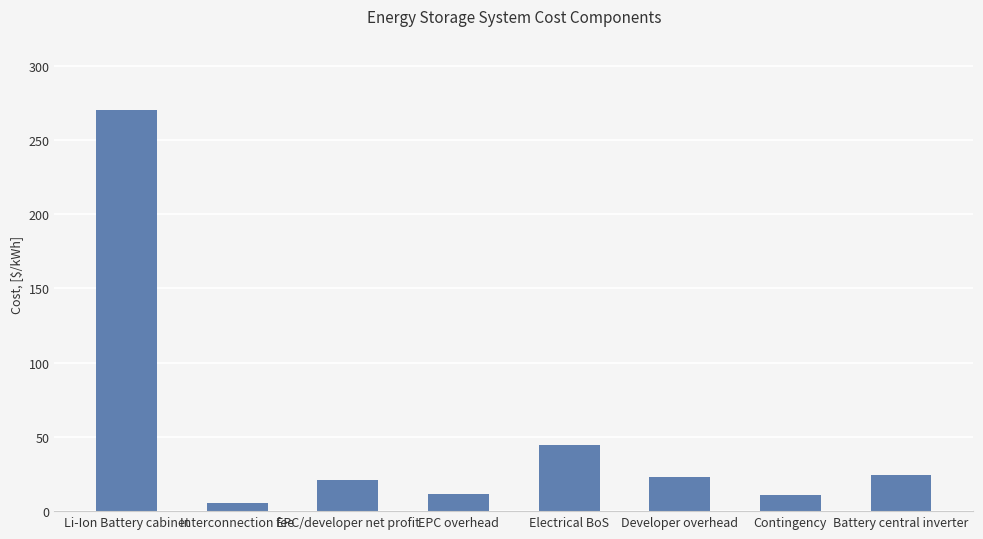

What position from the left is EPC/developer net profit?

3